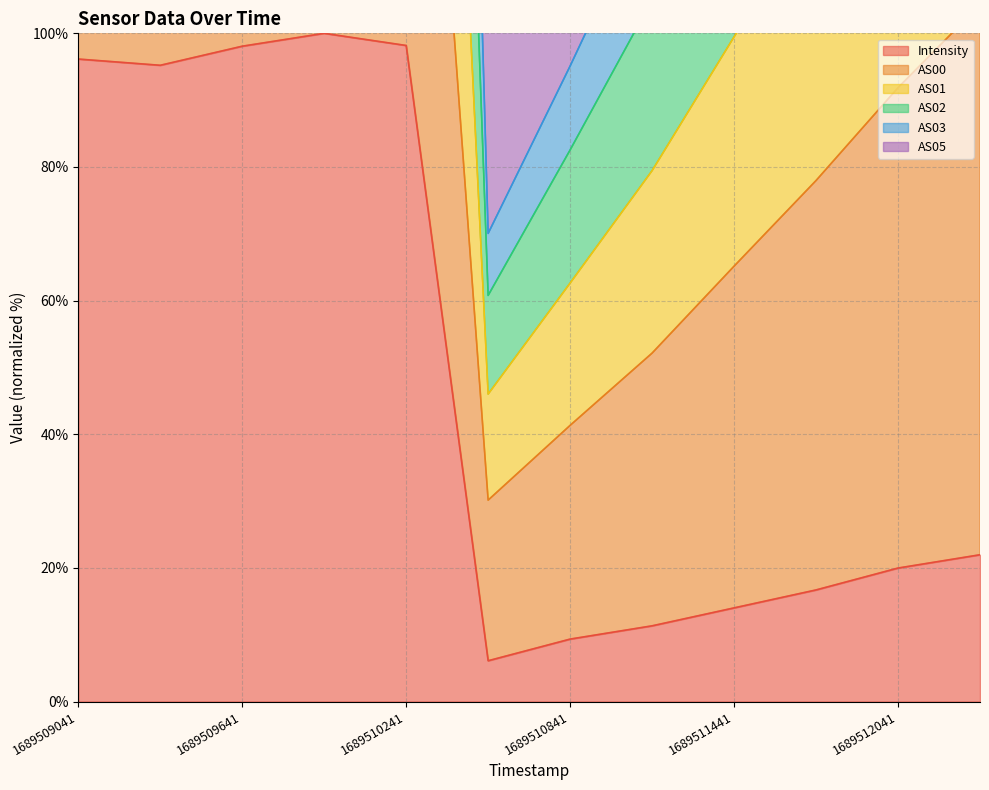

What is the spread (max minus min) of values at 1689511141?

109.9